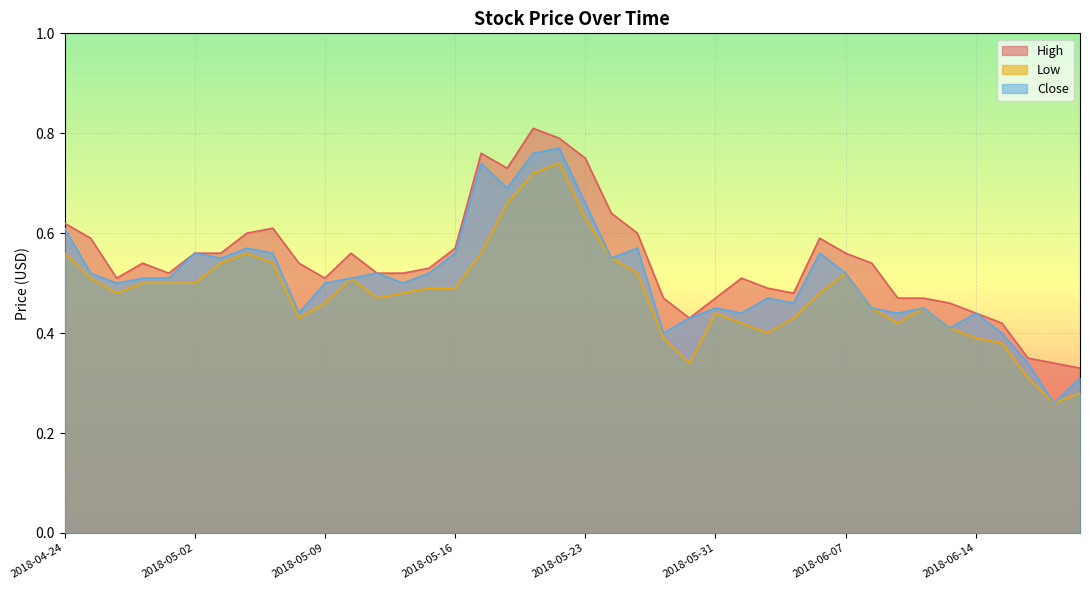

Does the chart display data point markers on the line(s)?

No